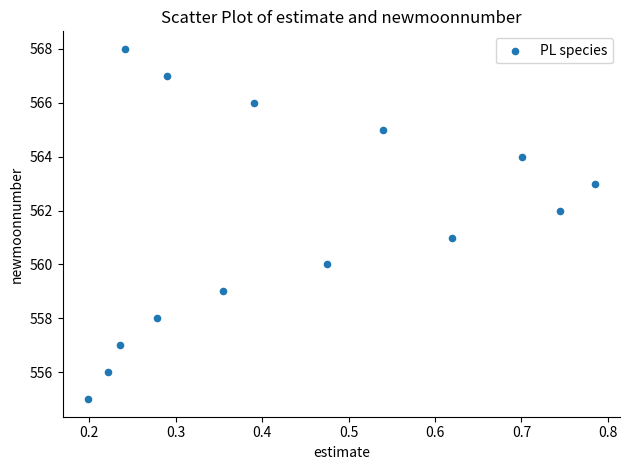

What is the range of Y values (max minus min)?

13